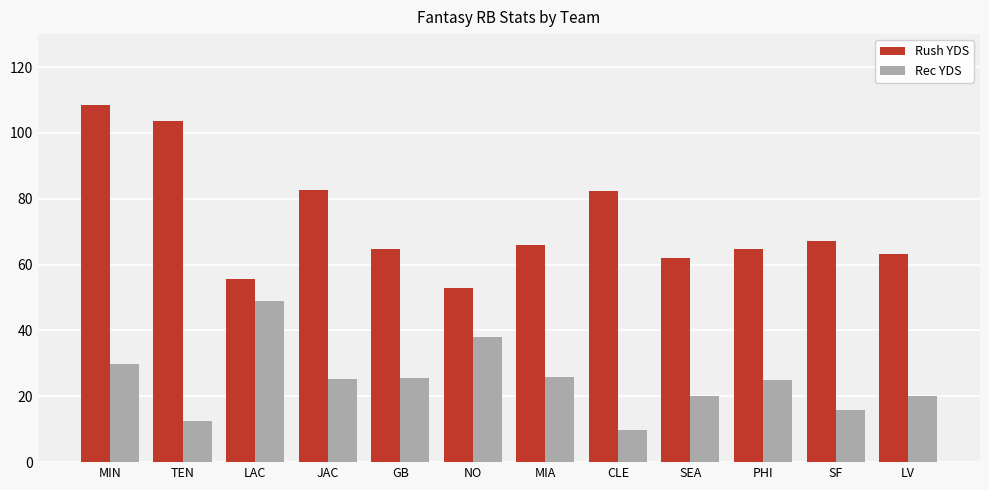

How many data points in Rush YDS are less than 66?

6